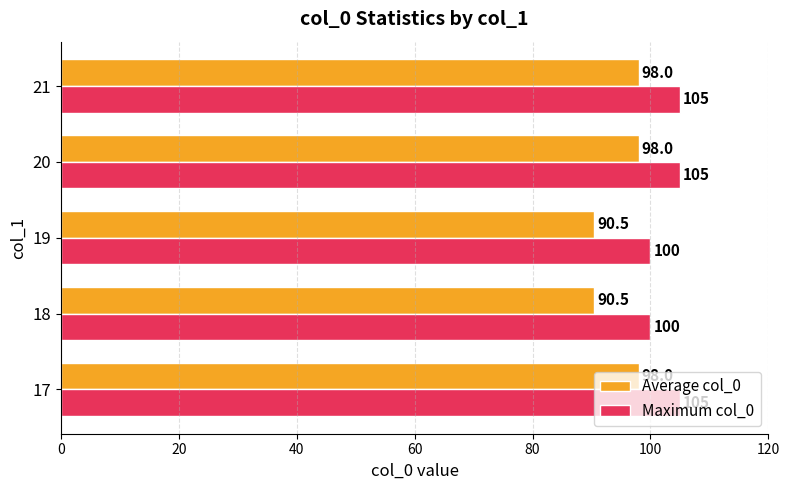

True or false: Average col_0 has a value of 98.0 at 21.

True